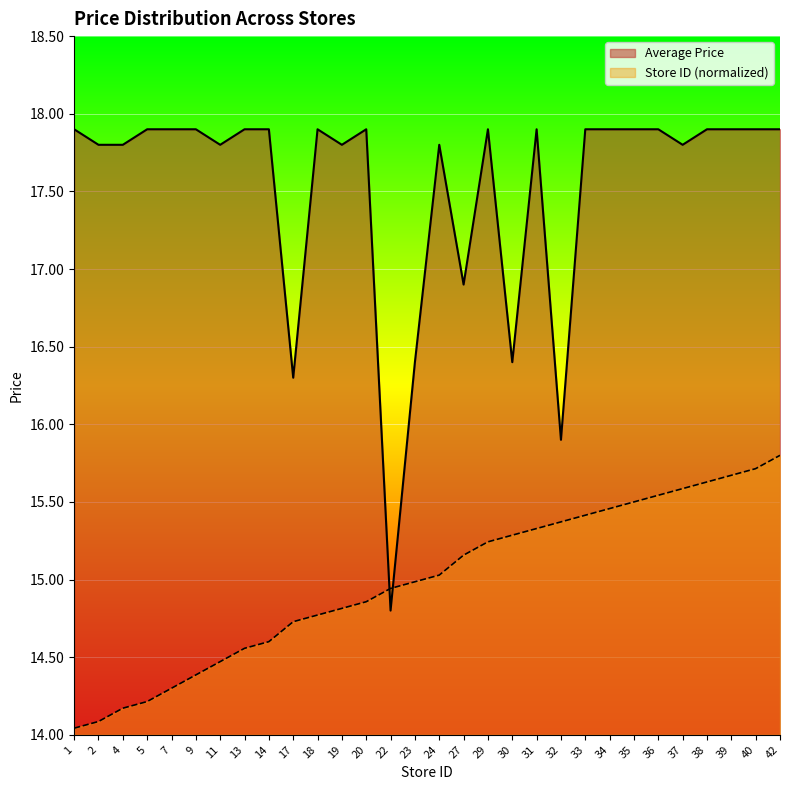

List the series in order of their peak value, highest first.

Average Price, Store ID (normalized)